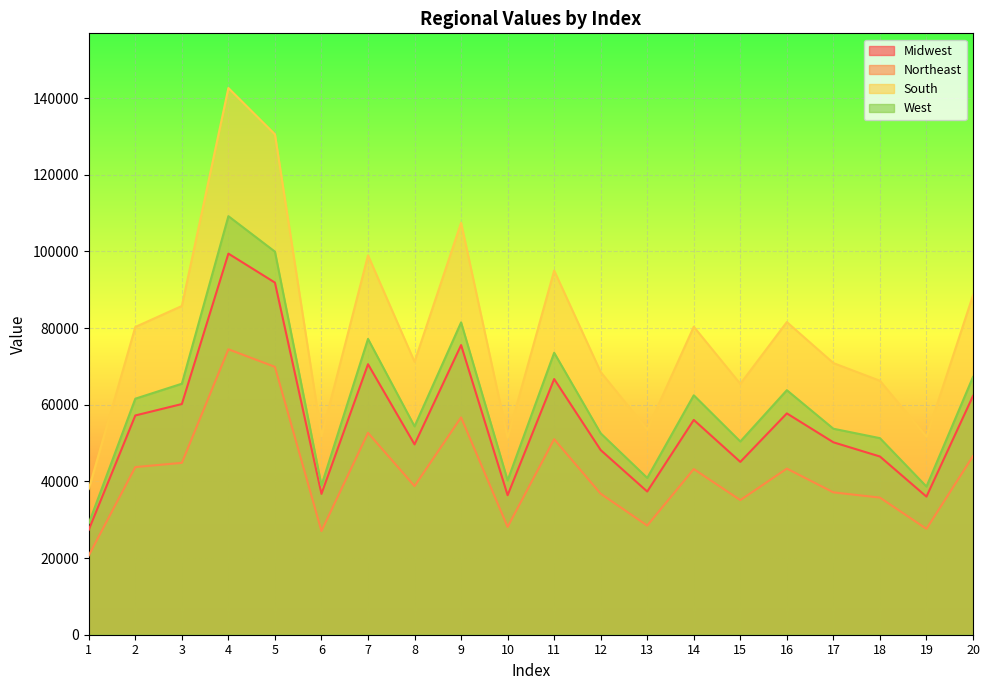

At which label does South reach its peak?

4